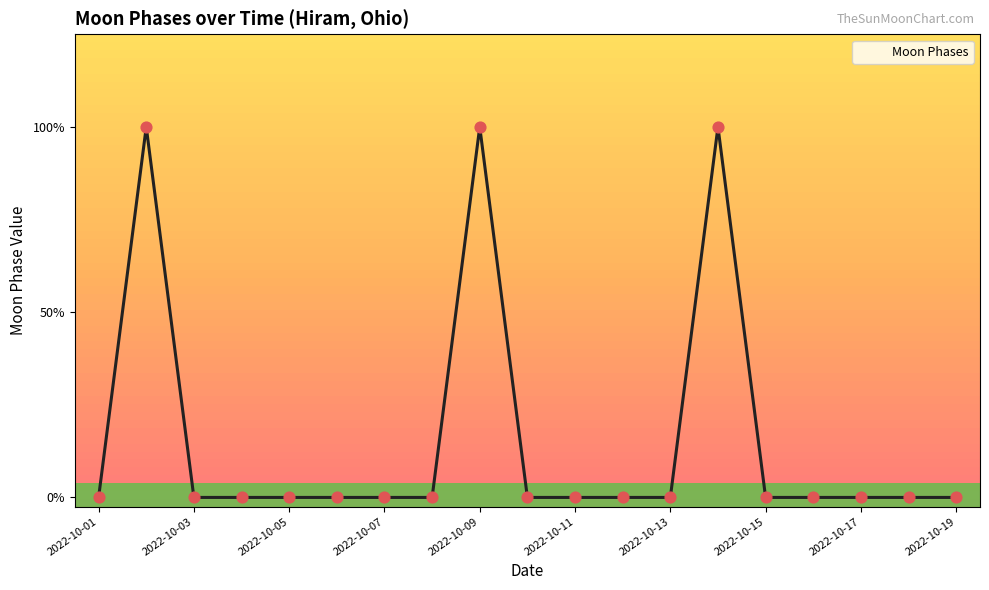

Is this an area chart (filled region under the line)?

Yes